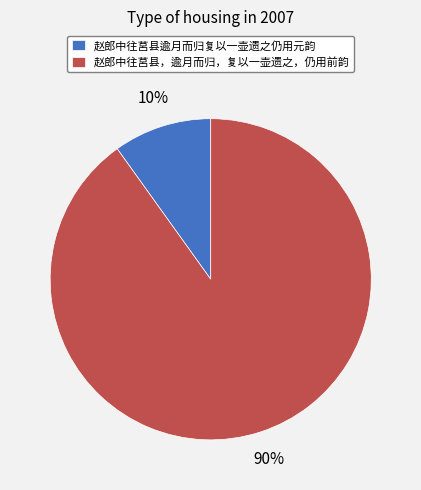

Do 赵郎中往莒县逾月而归复以一壶遗之仍用元韵 and 赵郎中往莒县，逾月而归，复以一壶遗之，仍用前韵 together represent more than half of the pie?

Yes